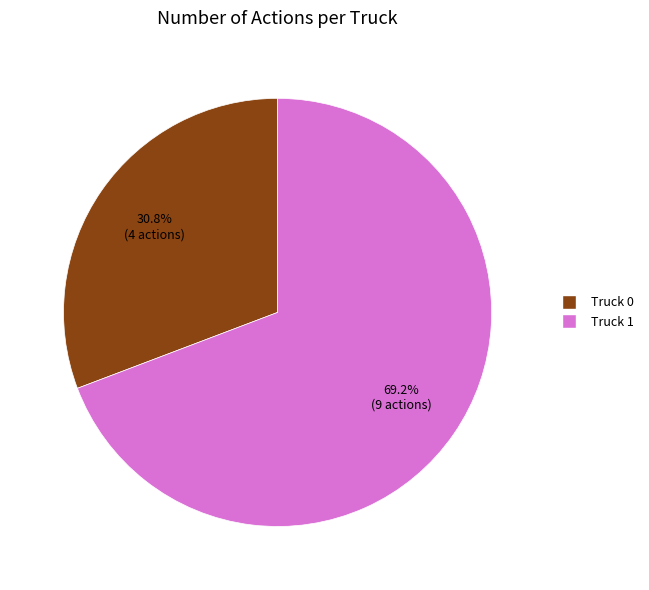

Which category has the smallest portion of the pie?

Truck 0